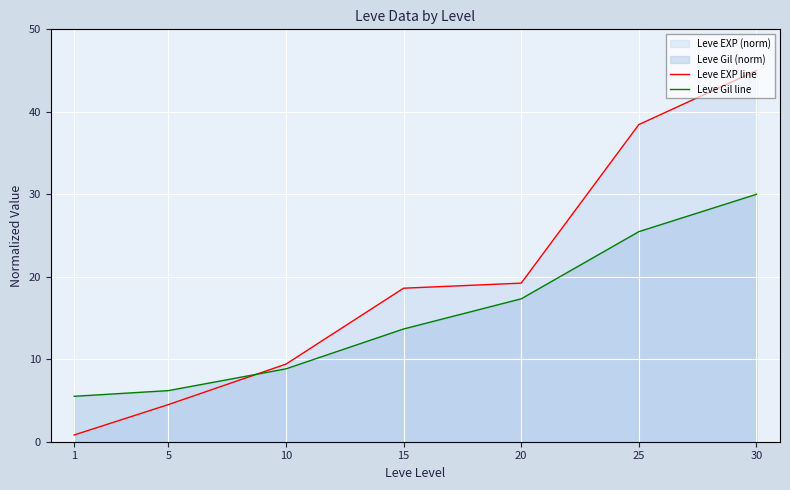

At which label does Leve EXP line reach its minimum?

1